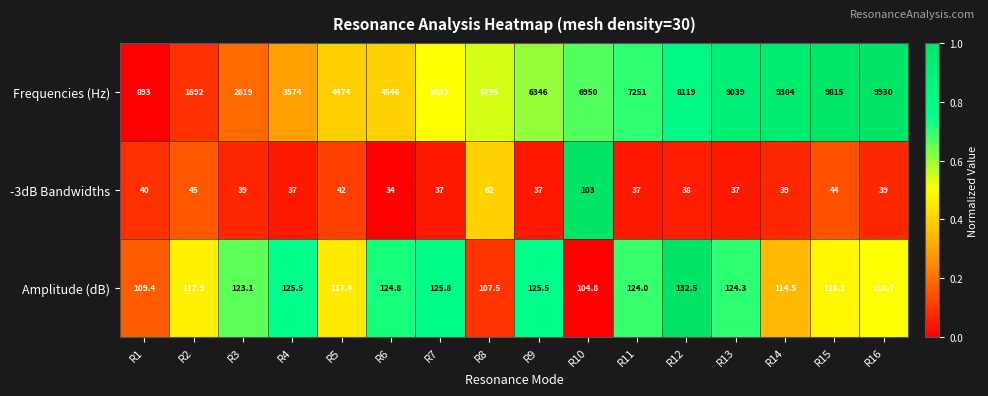

Rank the series by their maximum value, from lowest to highest.

-3dB Bandwidths, Amplitude (dB), Frequencies (Hz)